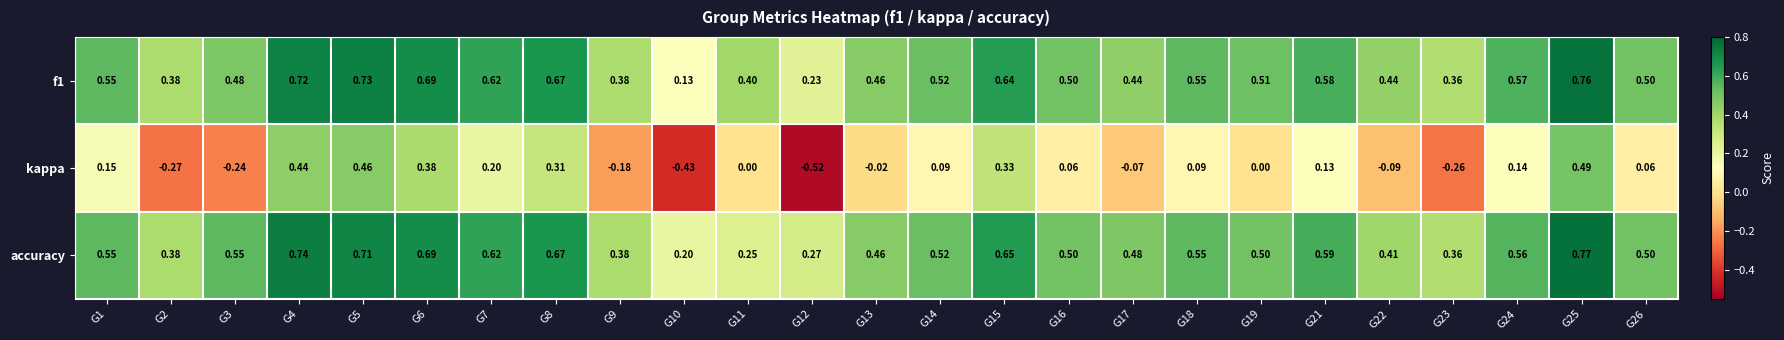

Rank the series by their maximum value, from highest to lowest.

accuracy, f1, kappa